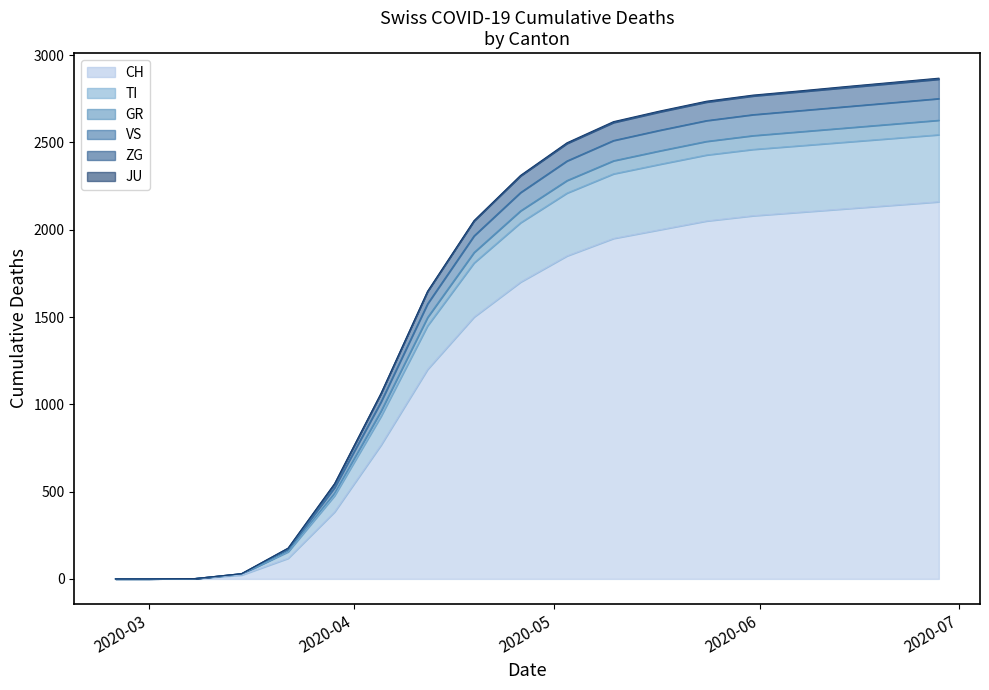

What is the maximum value for CH?

2160